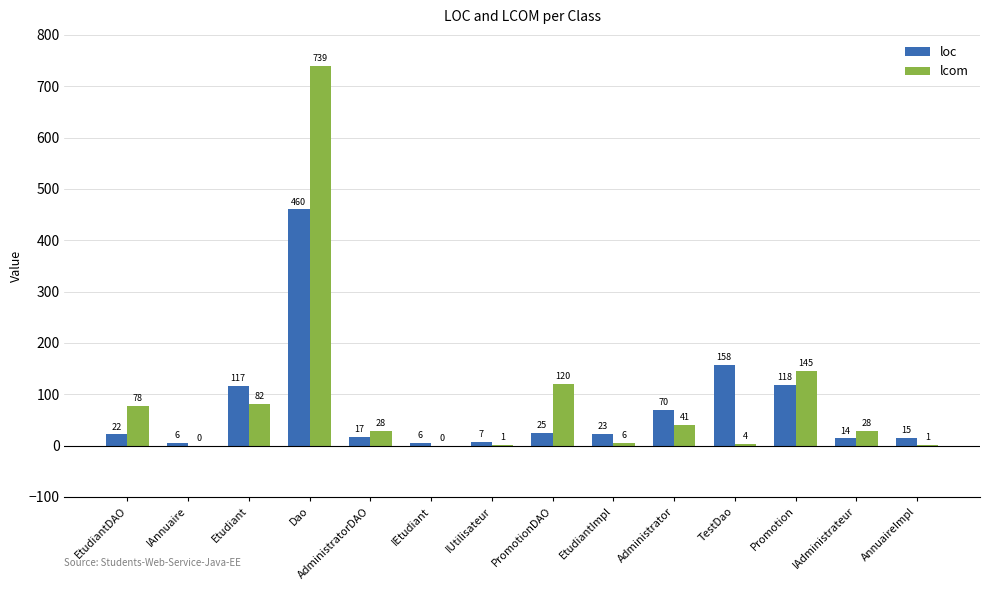

Is the value of lcom at IAdministrateur greater than the value of loc at IAnnuaire?

Yes